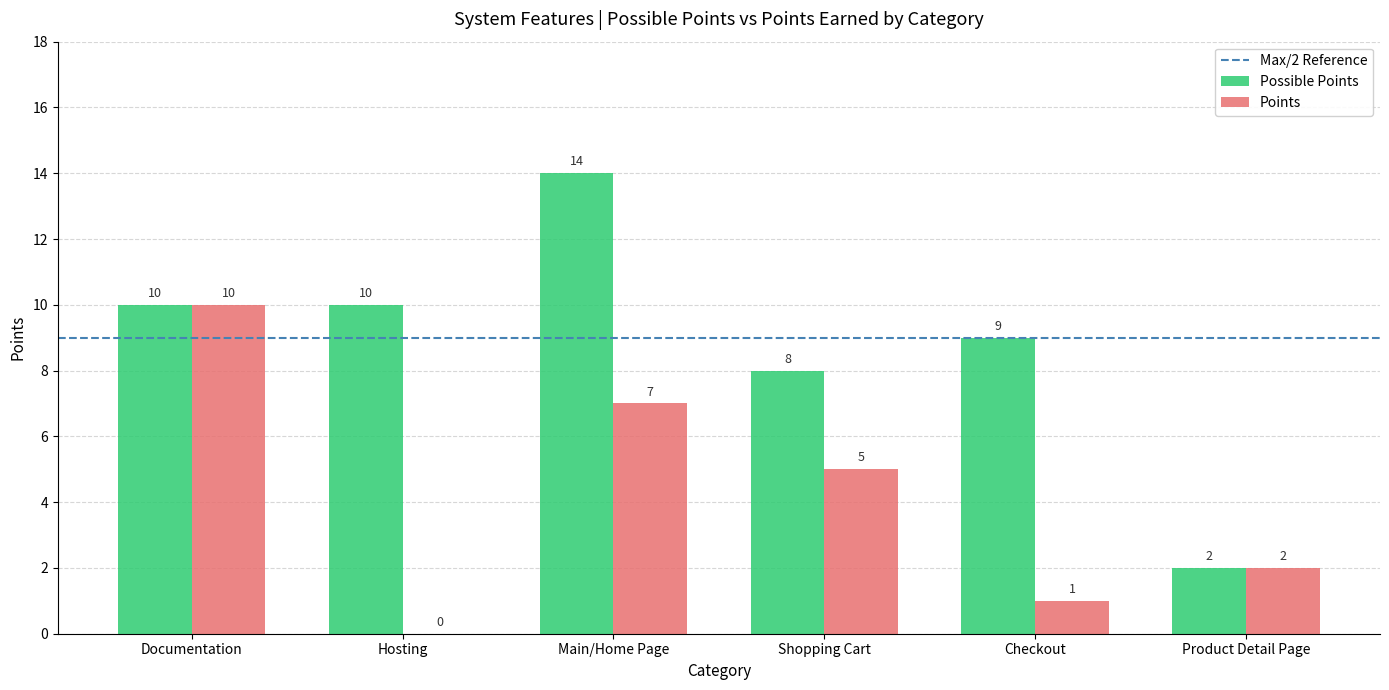

At which label does Points first exceed 5?

Documentation